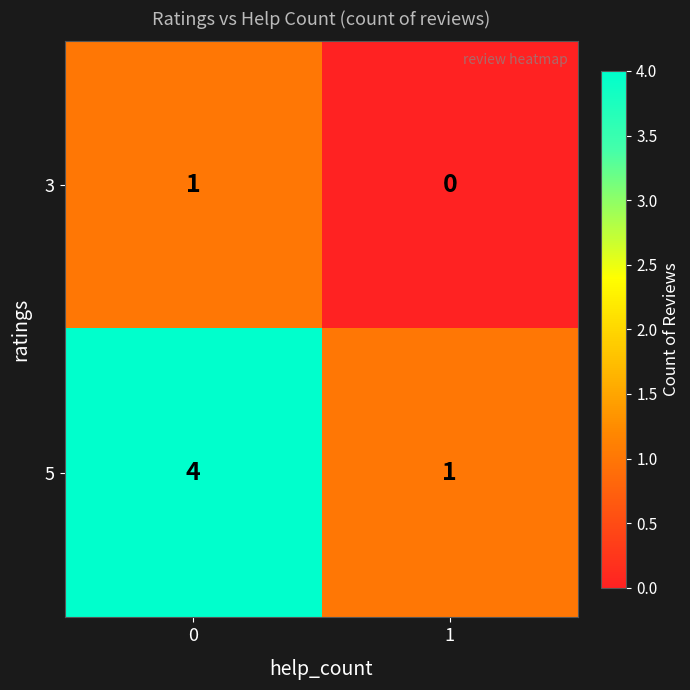

What is the difference between the 5 values at 1 and 0?

3